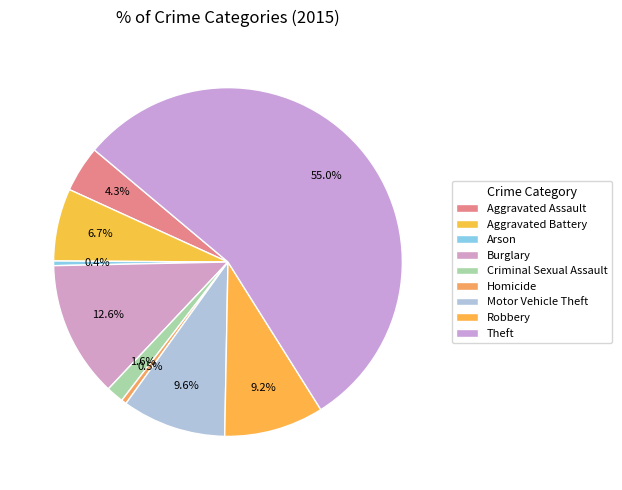

How many segments does this pie chart have?

9